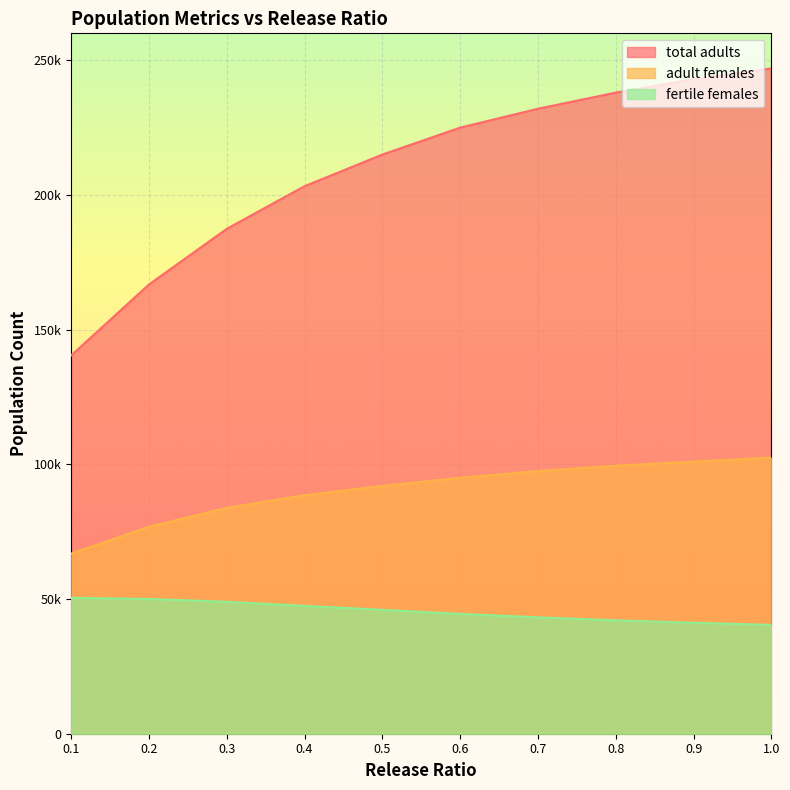

What is the difference between the second highest and minimum values in the total adults series?

102576.5